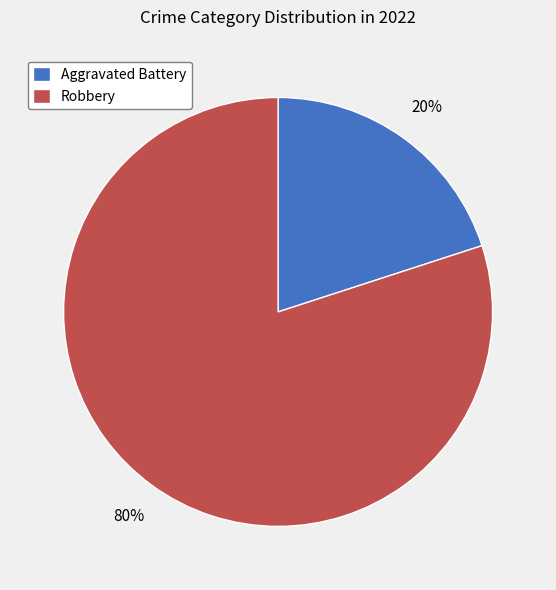

True or false: Aggravated Battery accounts for 20% of the total.

True